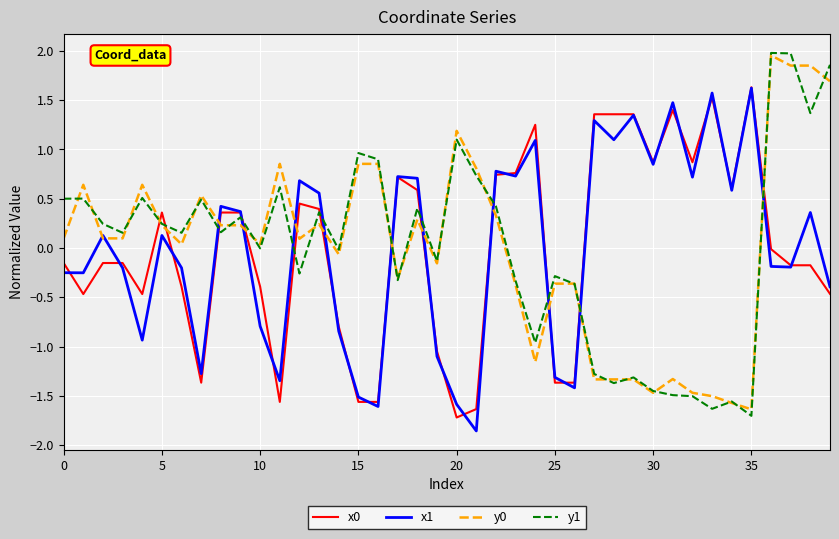

What is the minimum value for x0?

-1.7